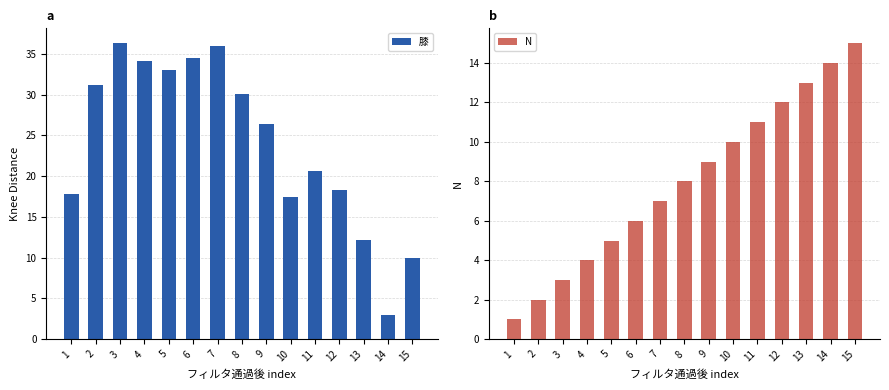

List the labels in order of 膝 value, smallest first.

14, 15, 13, 10, 1, 12, 11, 9, 8, 2, 5, 4, 6, 7, 3